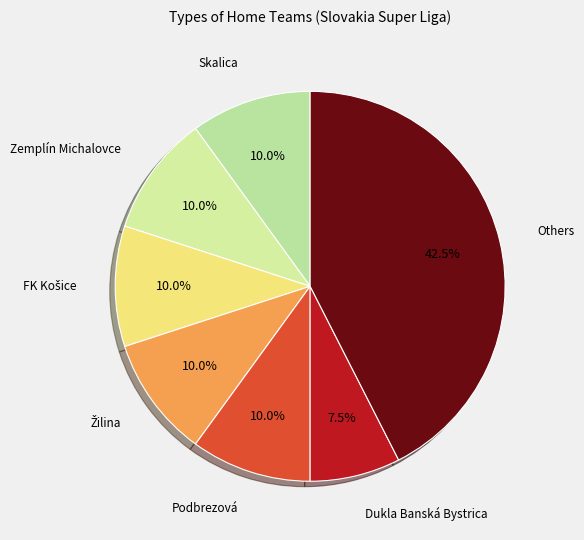

Does any single category account for the majority?

No